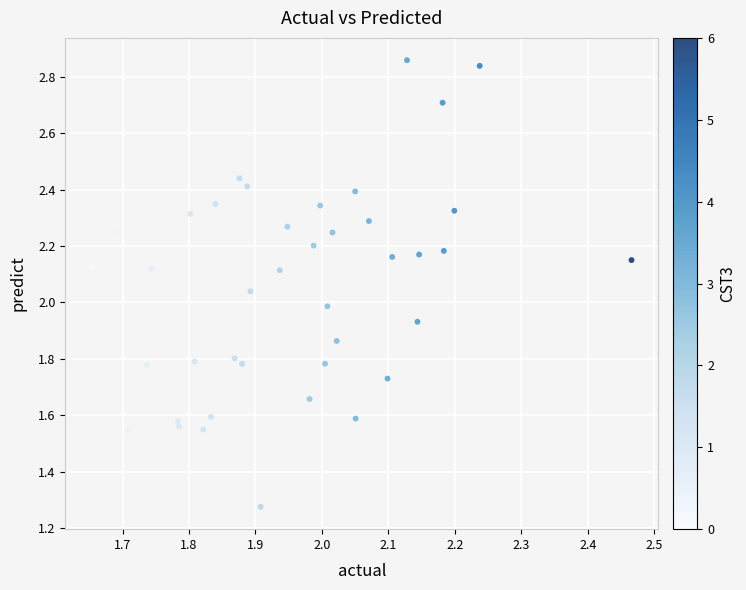

What is the range of X values (max minus min)?

0.8